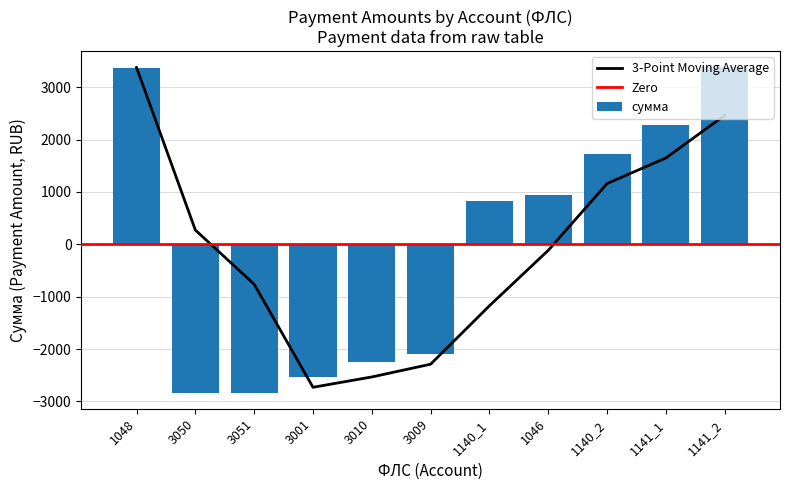

Does the chart contain stacked bars?

No